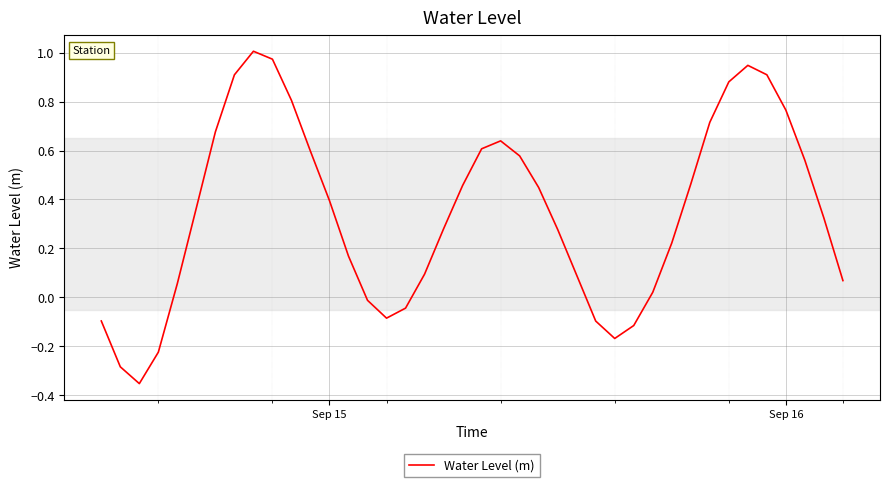

What is the difference between the maximum and minimum values?

1.4